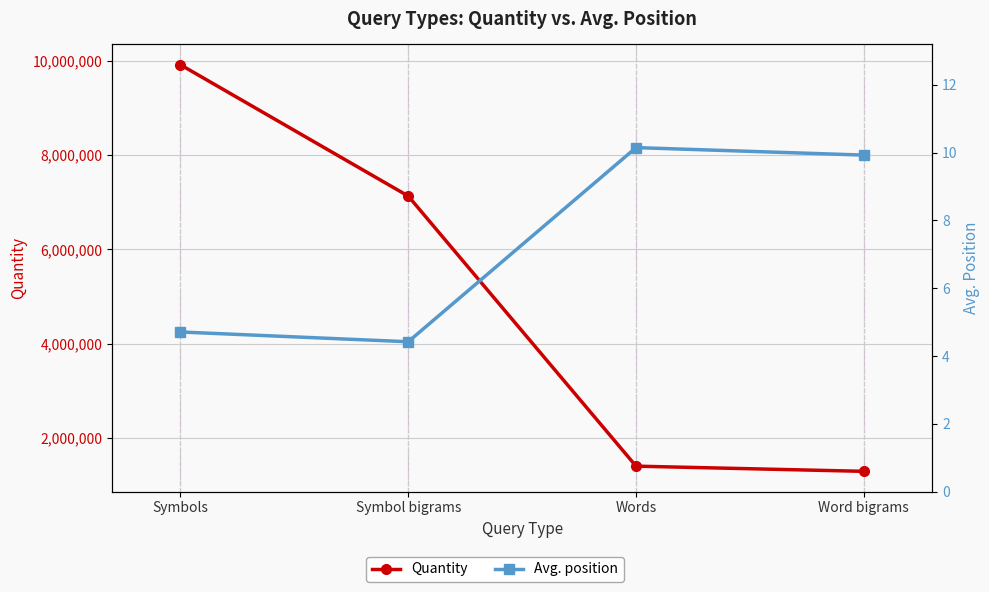

Which label corresponds to the largest value in the chart?

Symbols